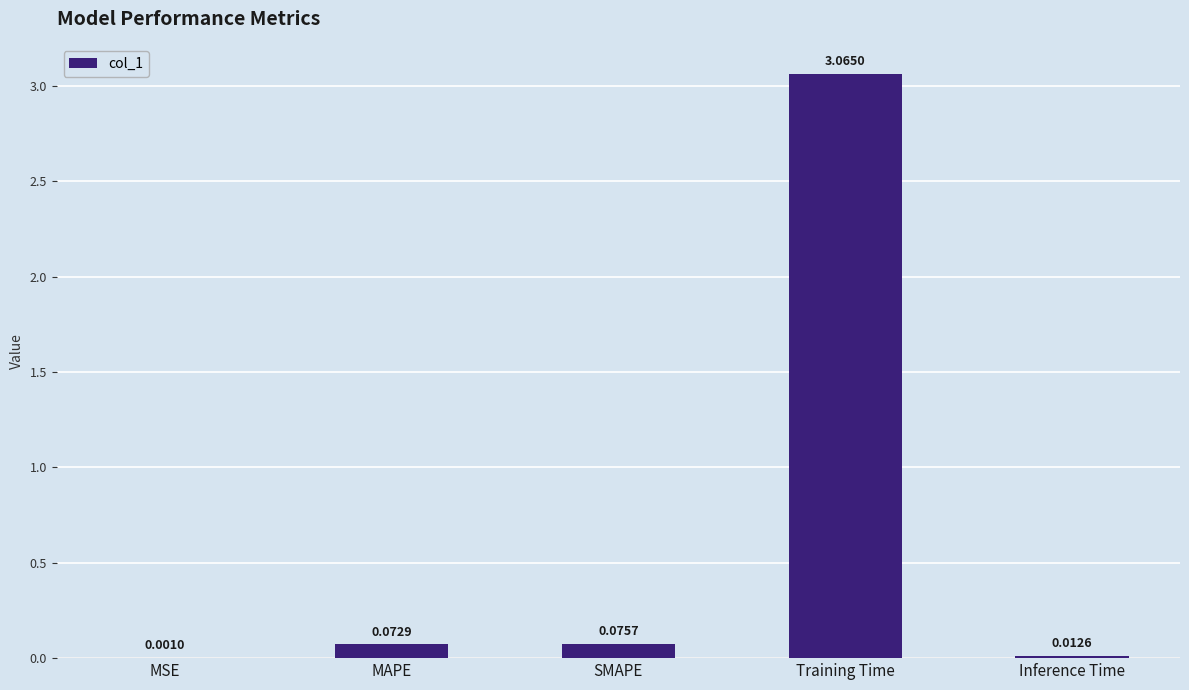

At which label is the value closest to 1?

SMAPE